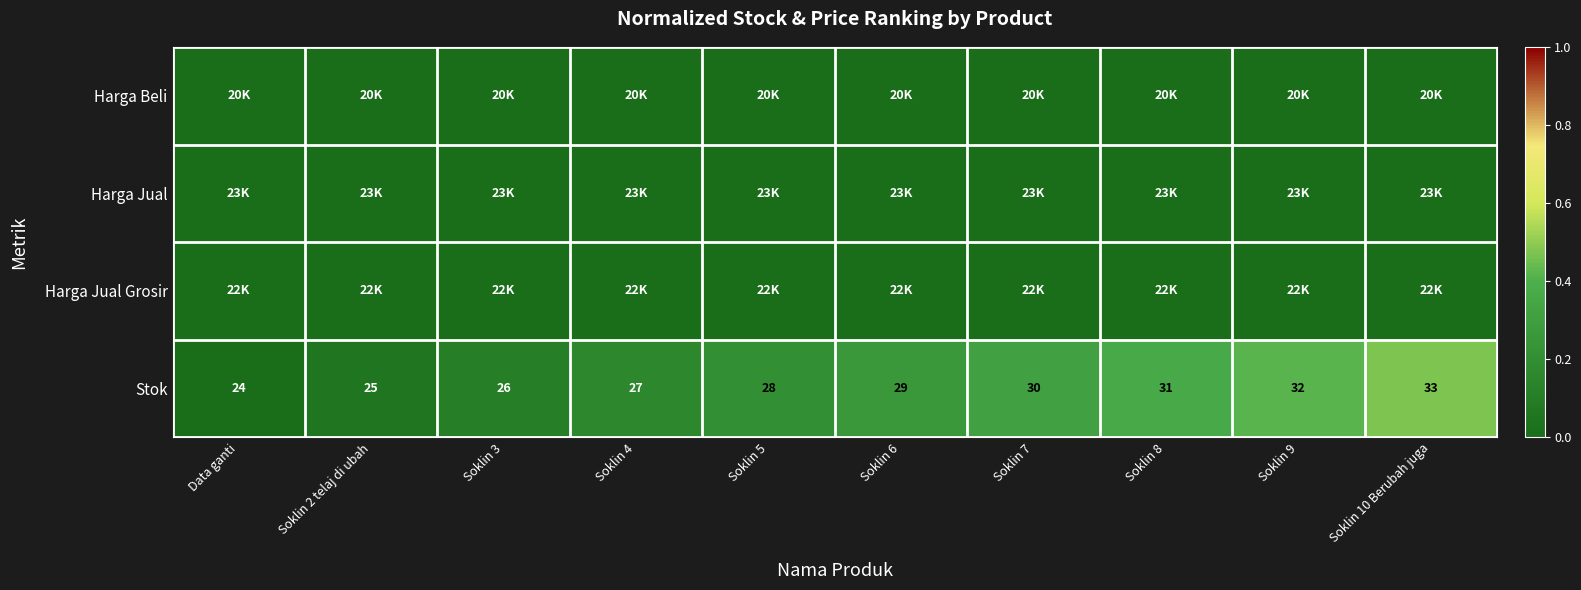

Which label corresponds to the smallest value in the chart?

Data ganti